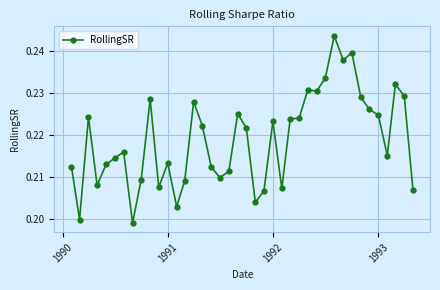

How many values are between 0 and 1?

40